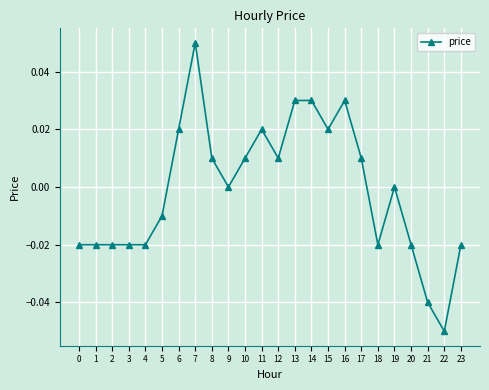

The value at 15 is 0.0. True or false?

True